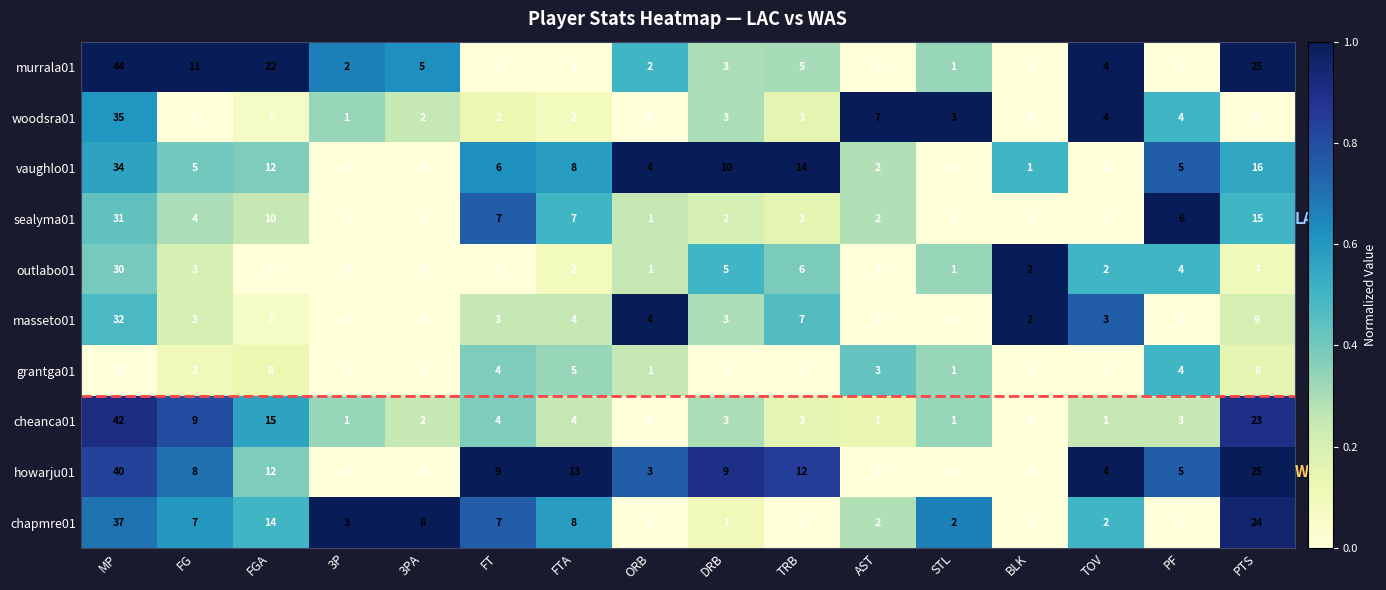

What is the difference between the highest and lowest values at FTA?

12